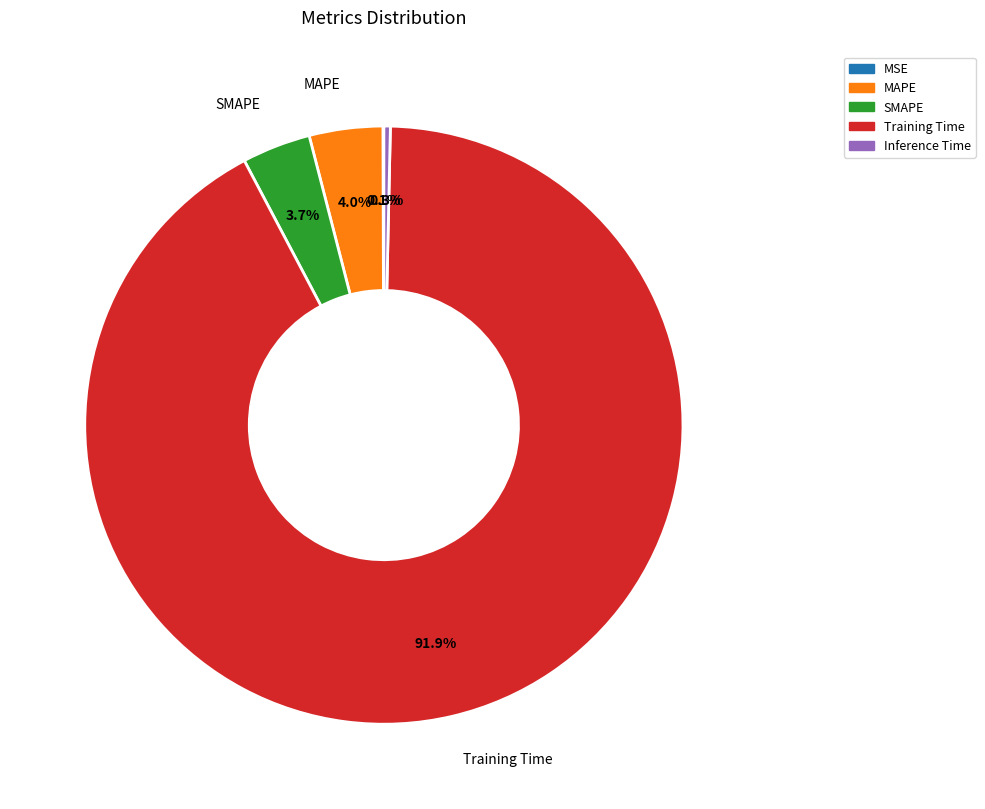

To the nearest percent, what is the difference between the largest and smallest slice percentages?

92%